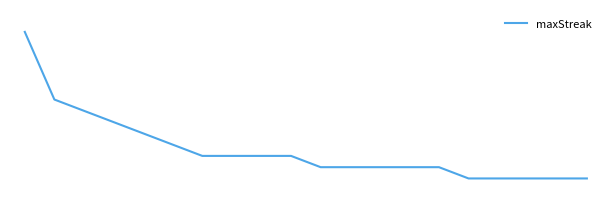

Does the chart display data point markers on the line(s)?

No